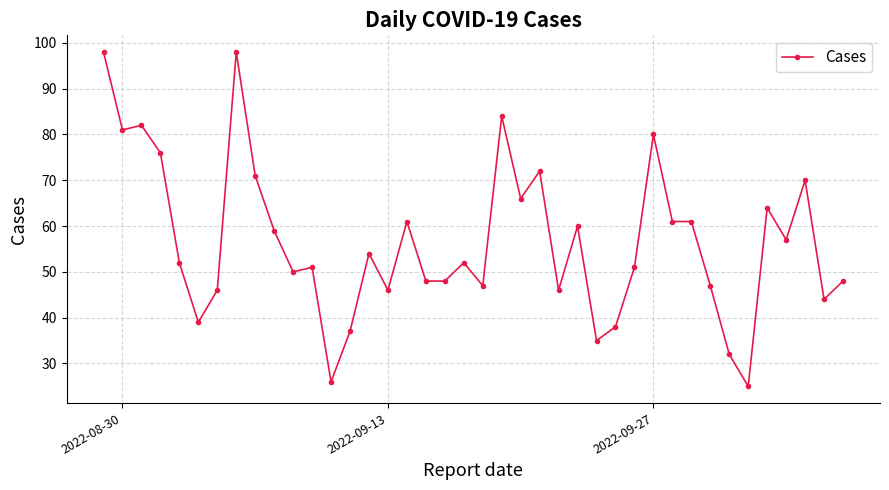

What is the smallest value displayed?

25